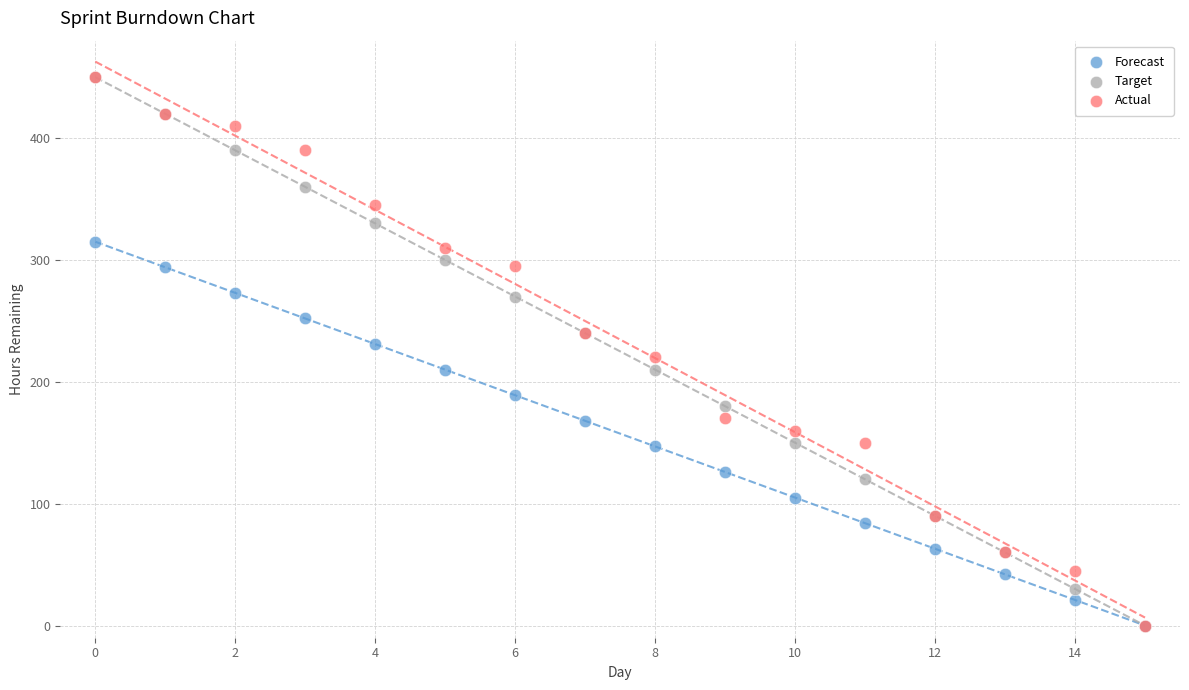

What are all the series names shown in the legend?

Forecast, Target, Actual